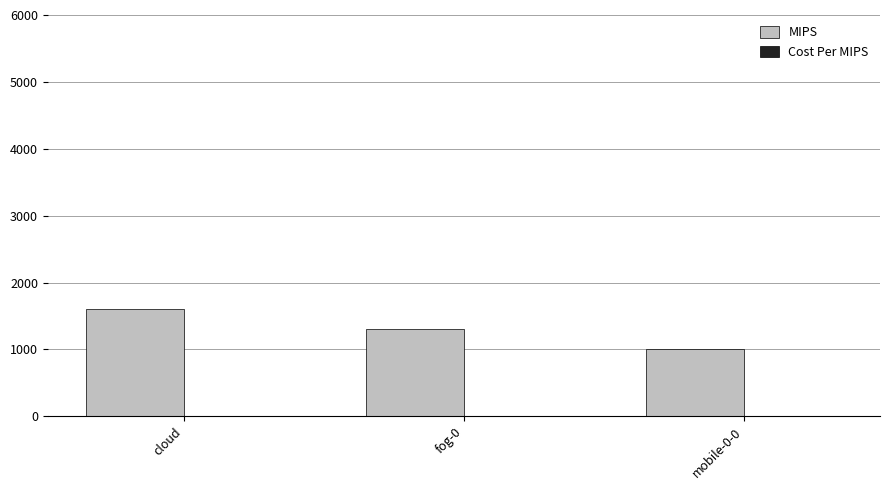

The value of MIPS at fog-0 is 1300. True or false?

True